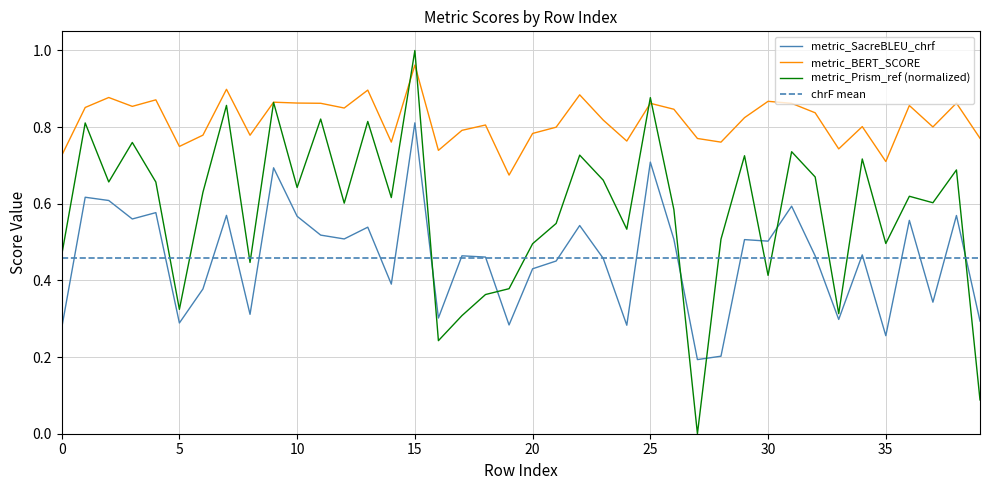

What is the difference between the second highest and second lowest values in the metric_Prism_ref series?

0.8